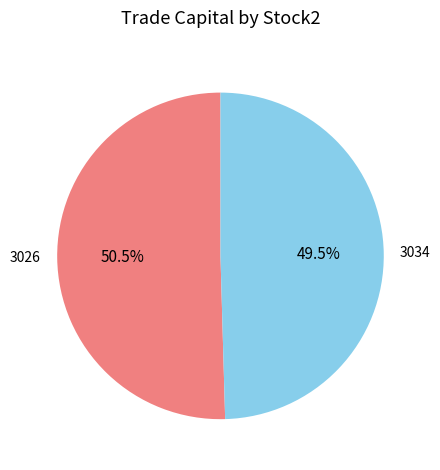

Does 3034 represent more than half of the total?

No